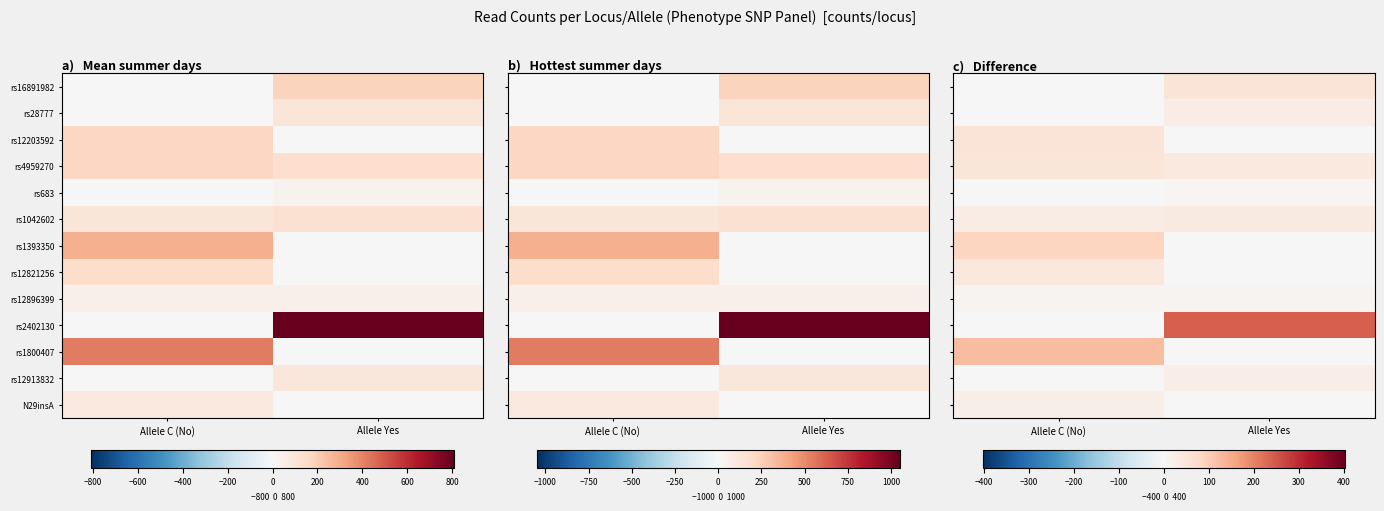

The value of rs12913832 at Allele C (No) is 19.3. True or false?

False